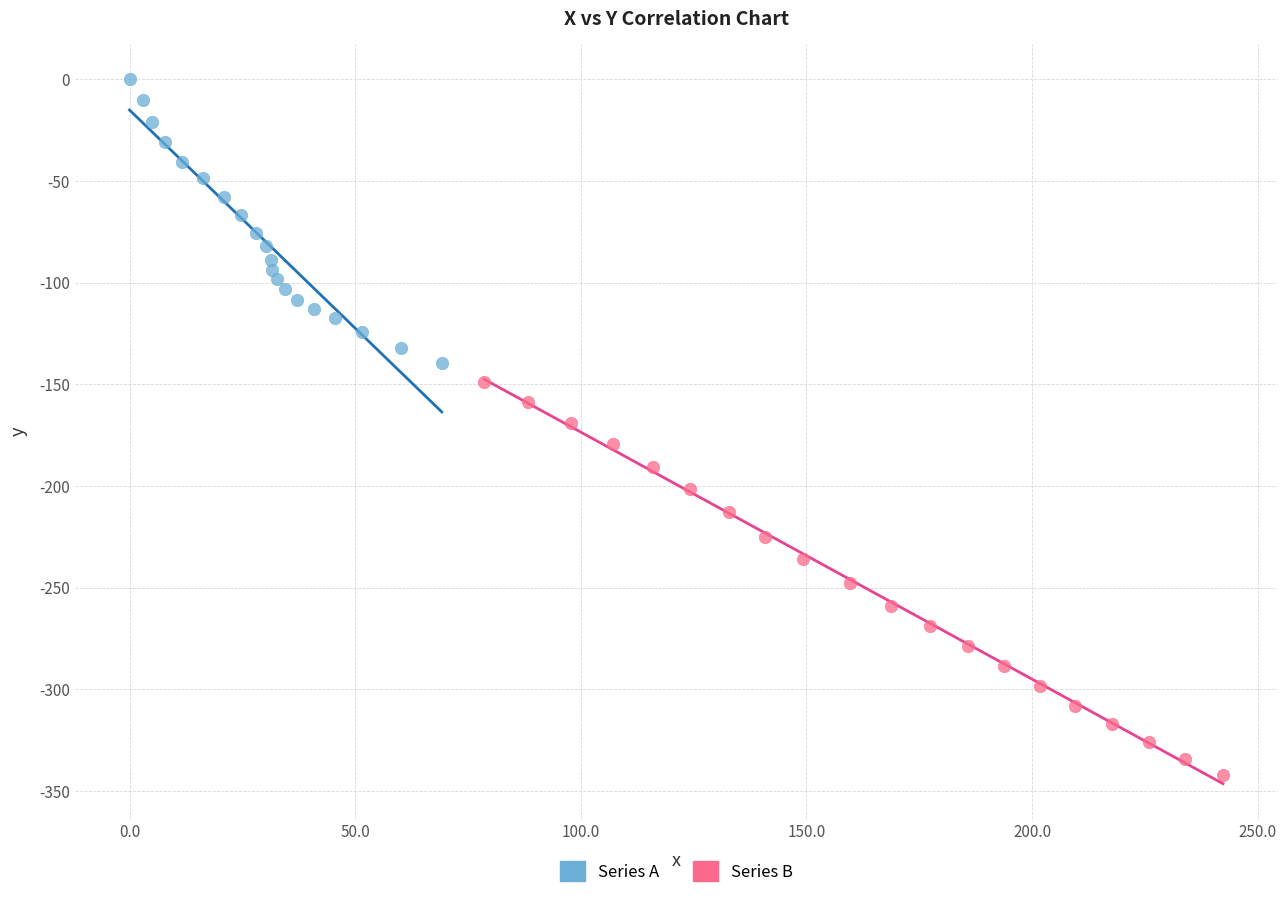

Which series has the largest Y range (max minus min)?

Series B